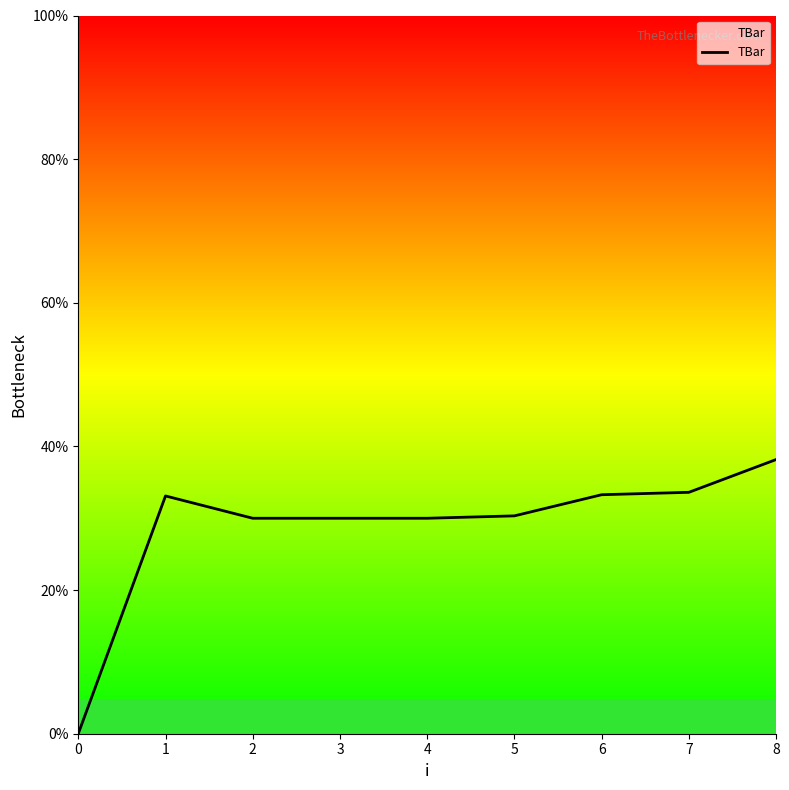

Read the value at 5.

30.3